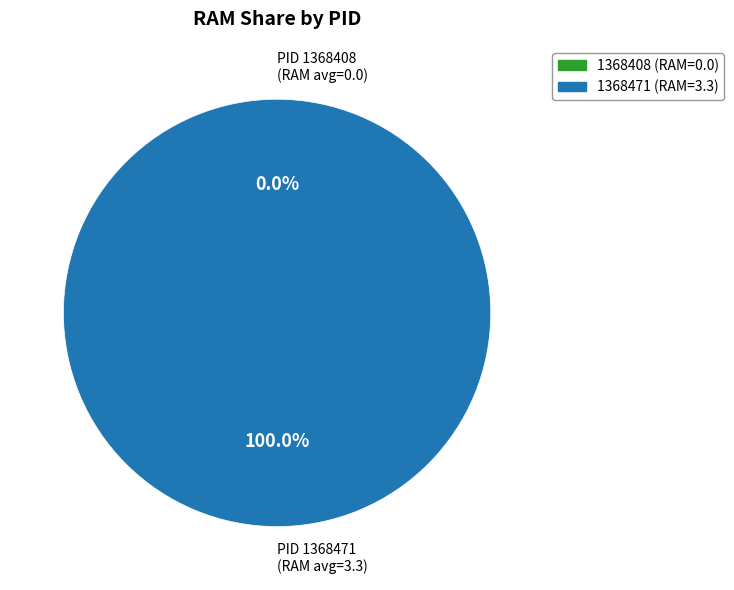

What is the smallest slice in the pie chart?

1368408